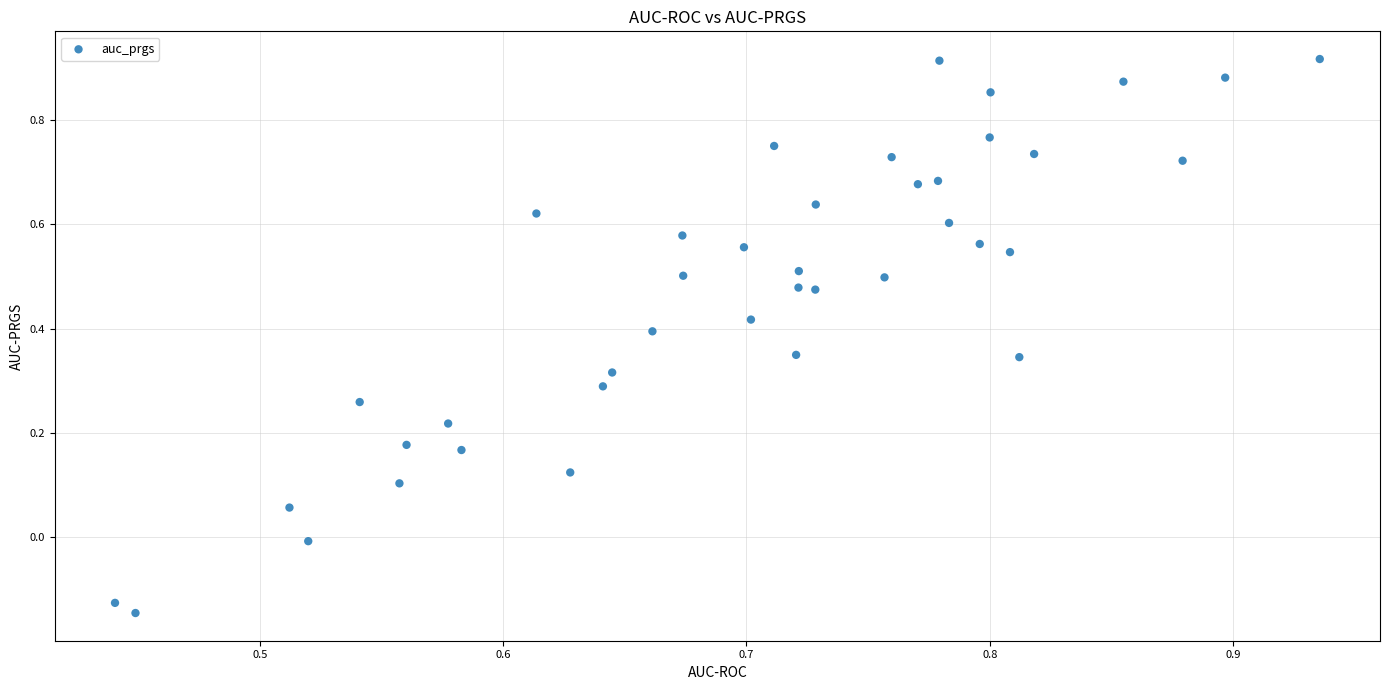

What is the range of Y values (max minus min)?

1.1